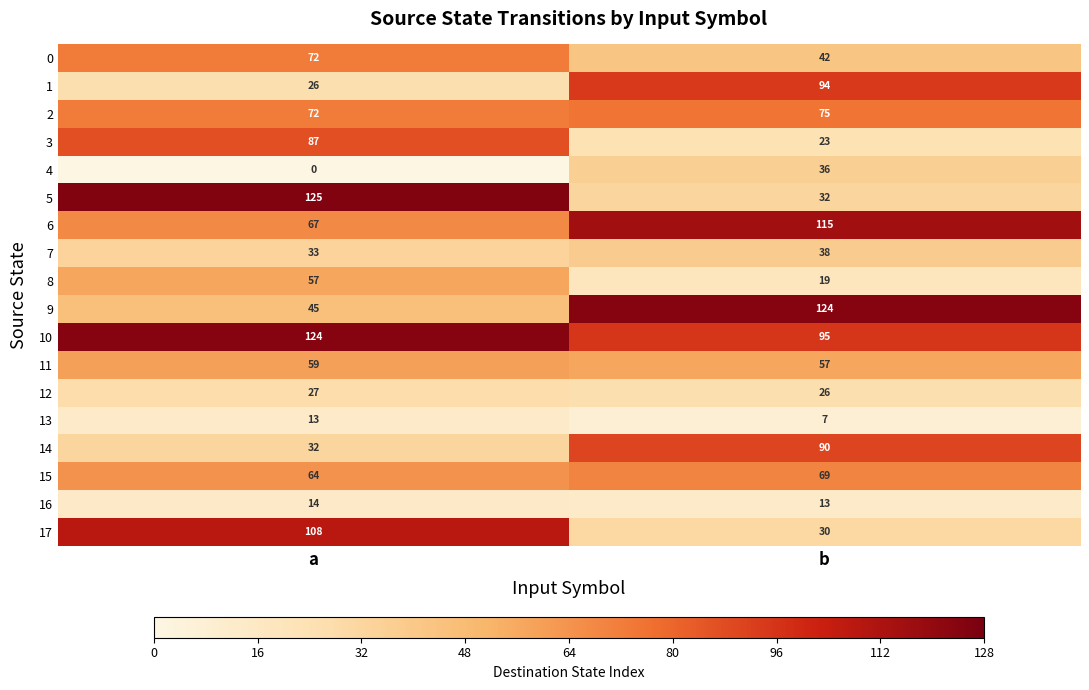

What is the difference between the maximum and minimum values in the 14 series?

58